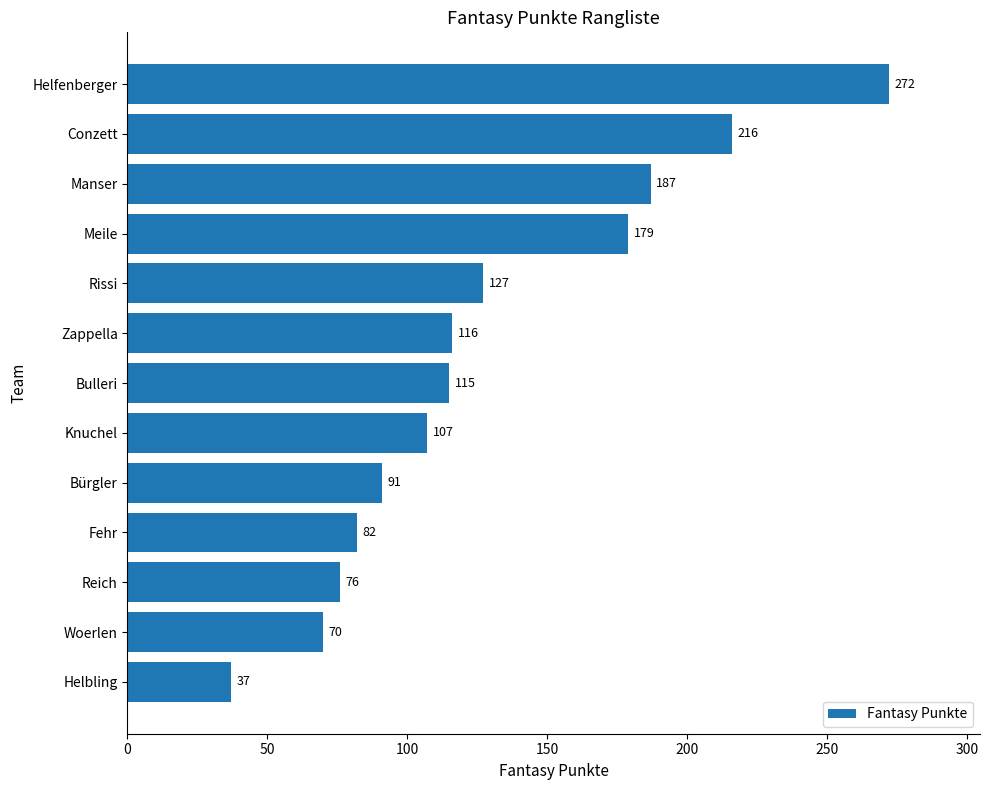

What is the change in value from Helfenberger to Knuchel?

-165